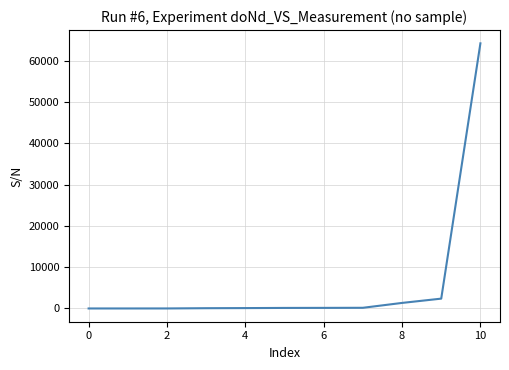

What is the difference between the maximum and minimum values?

64191